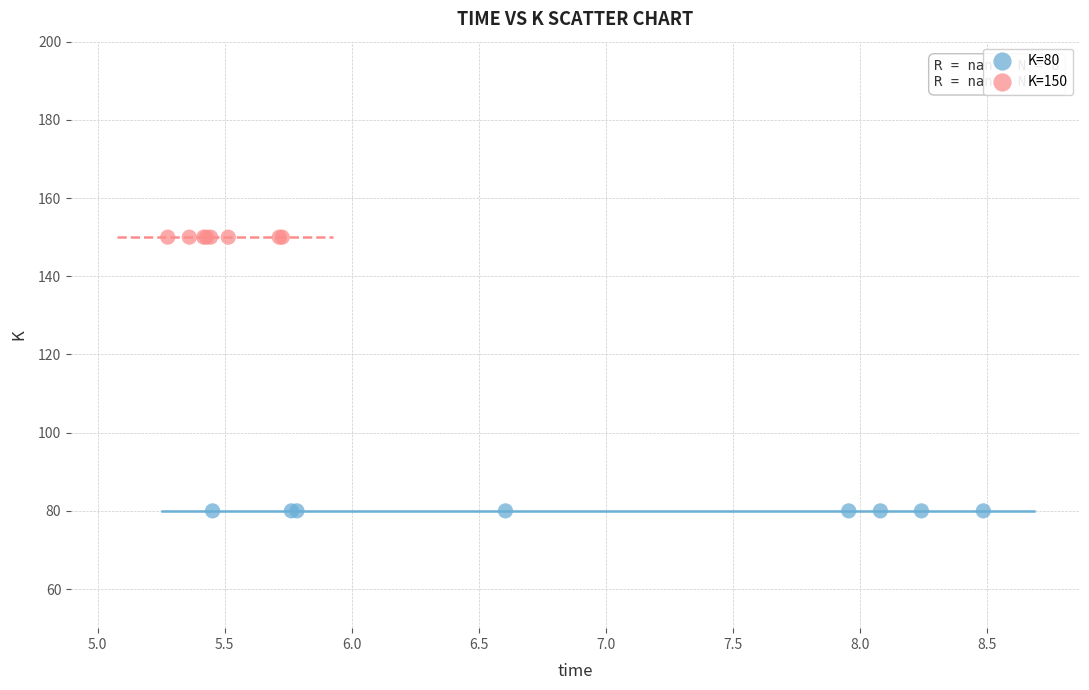

Which series reaches the maximum Y coordinate?

K=150